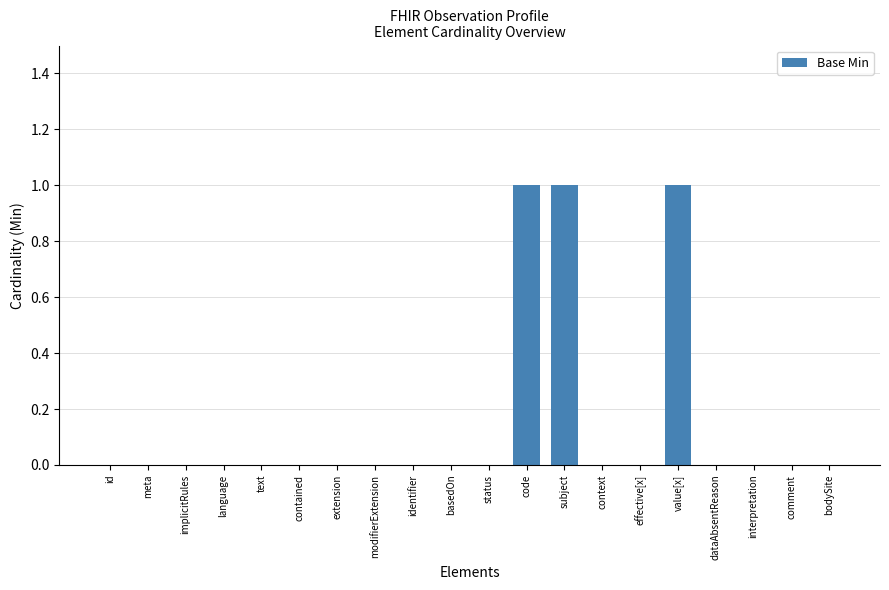

Reading left to right, what are all the values shown in this chart?

id=0	meta=0	implicitRules=0	language=0	text=0	contained=0	extension=0	modifierExtension=0	identifier=0	basedOn=0	status=0	code=1	subject=1	context=0	effective[x]=0	value[x]=1	dataAbsentReason=0	interpretation=0	comment=0	bodySite=0